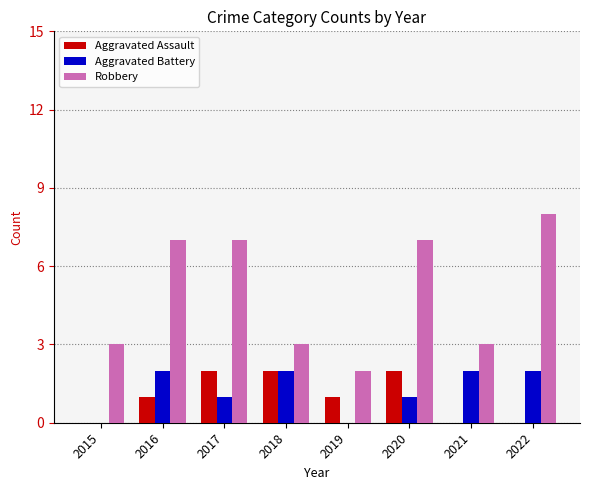

Which series changed the most between 2017 and 2022?

Aggravated Assault